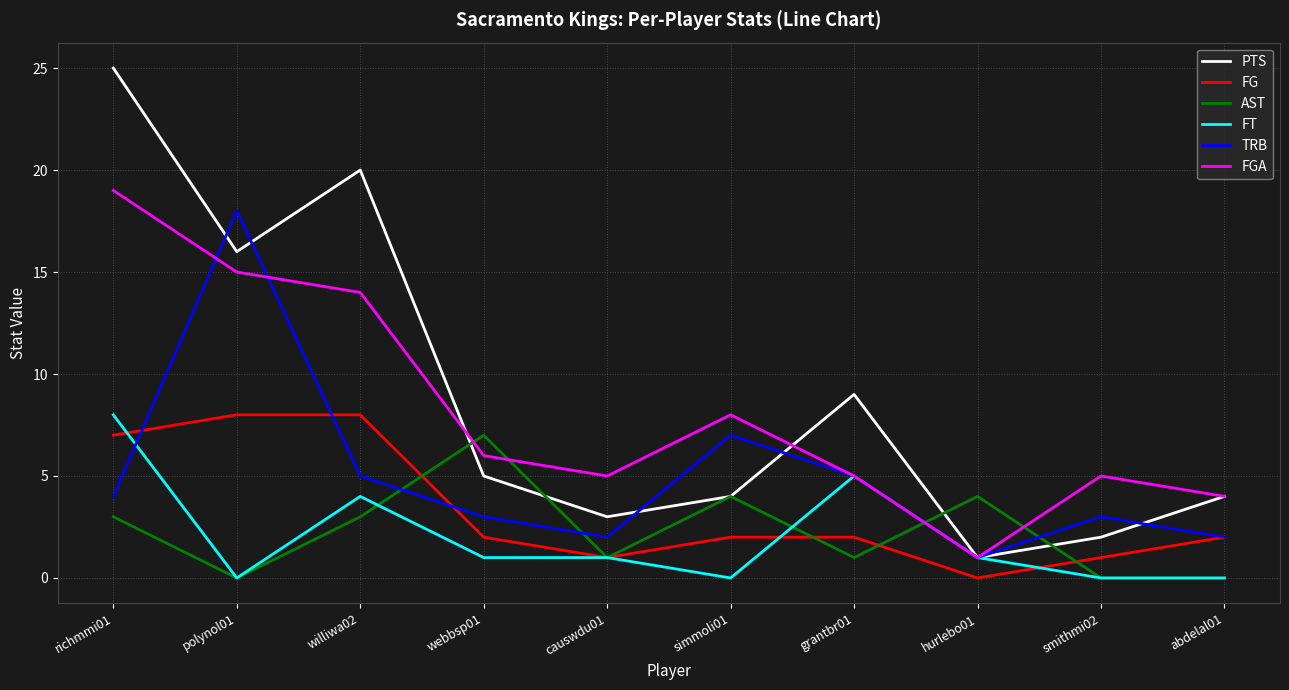

The value of PTS at richmmi01 is 25. True or false?

True